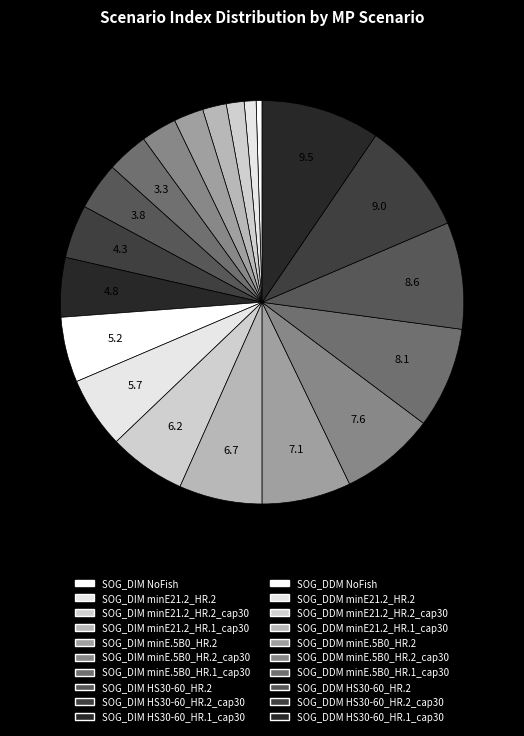

Is there a majority slice in this chart?

No